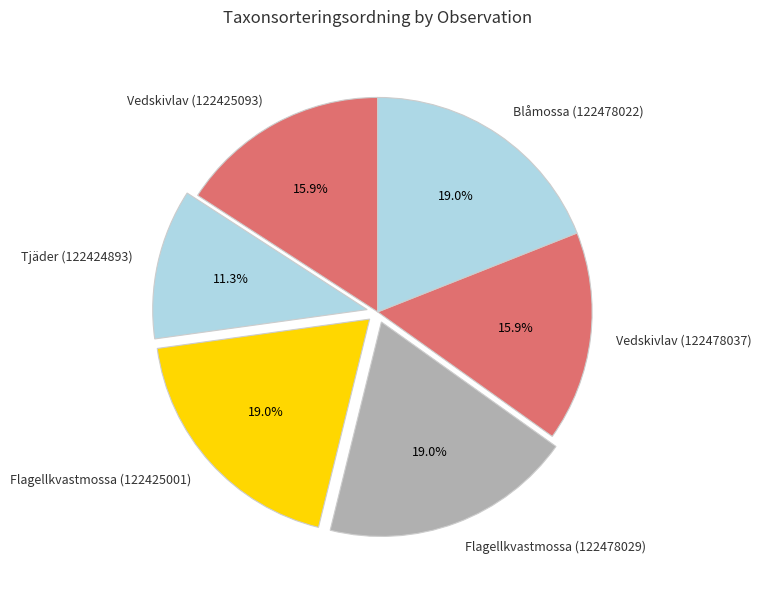

What is the smallest slice in the pie chart?

Tjäder (122424893)